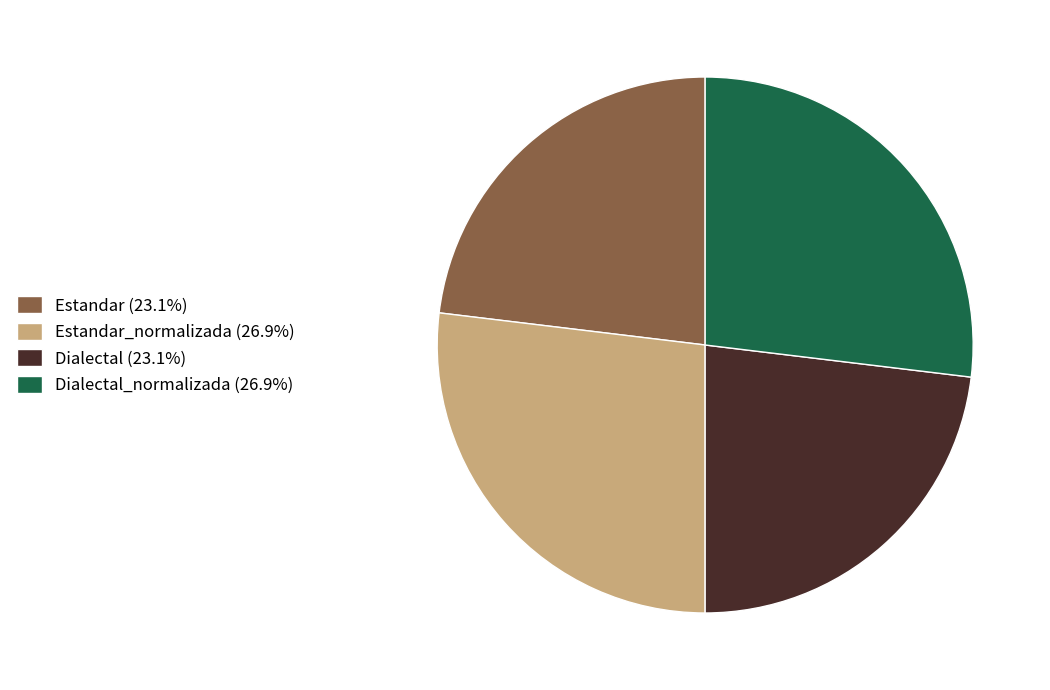

Is there any slice that represents more than half of the pie?

No